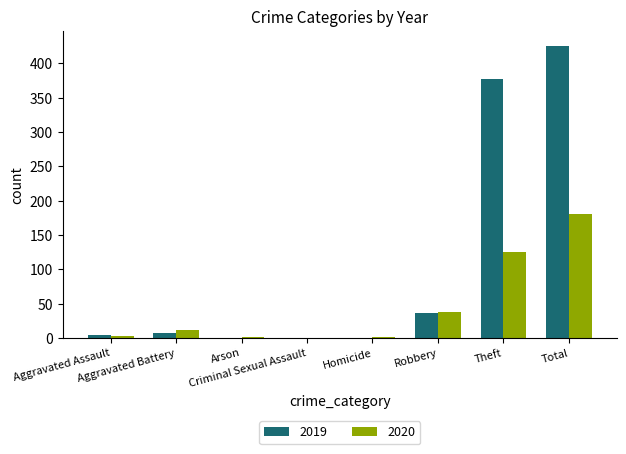

What is the sum of the 2019 values at Total and Aggravated Battery?

433